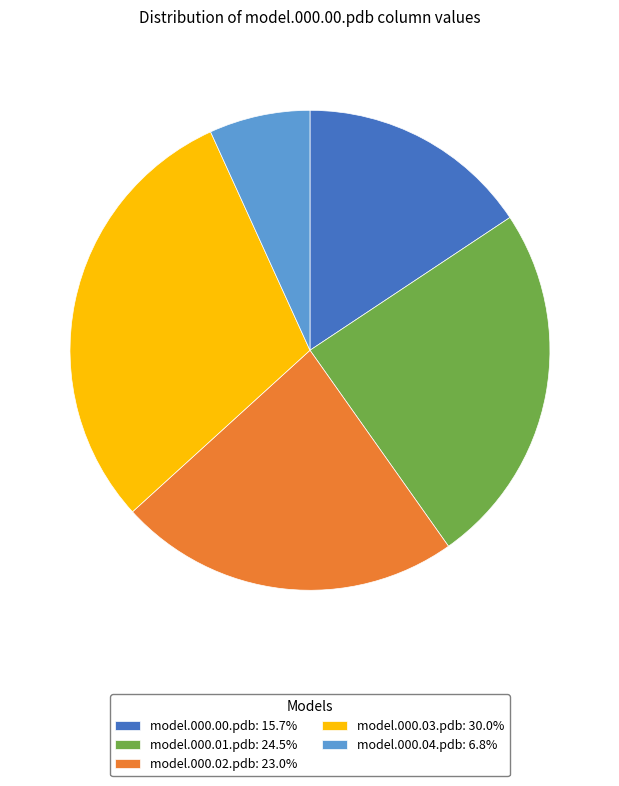

Combined, do model.000.04.pdb and model.000.01.pdb account for over 50%?

No